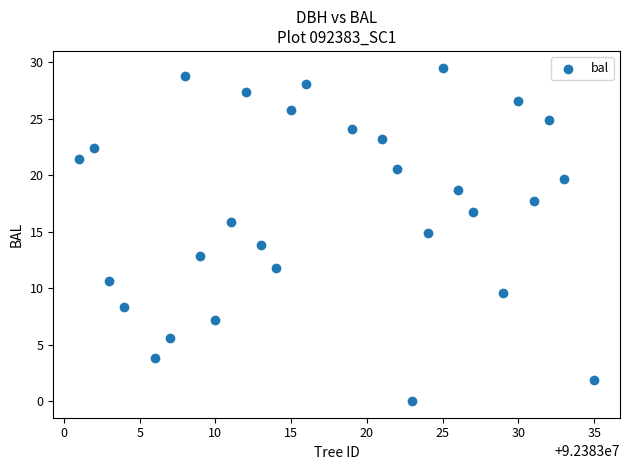

What is the range of Y values (max minus min)?

29.5